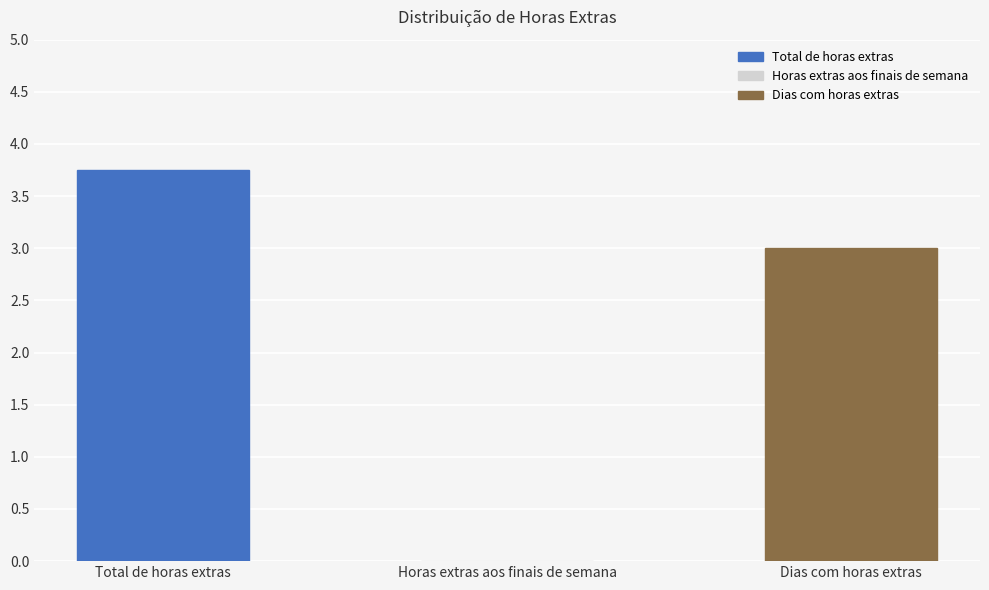

Where does the data first go above 3?

Total de horas extras